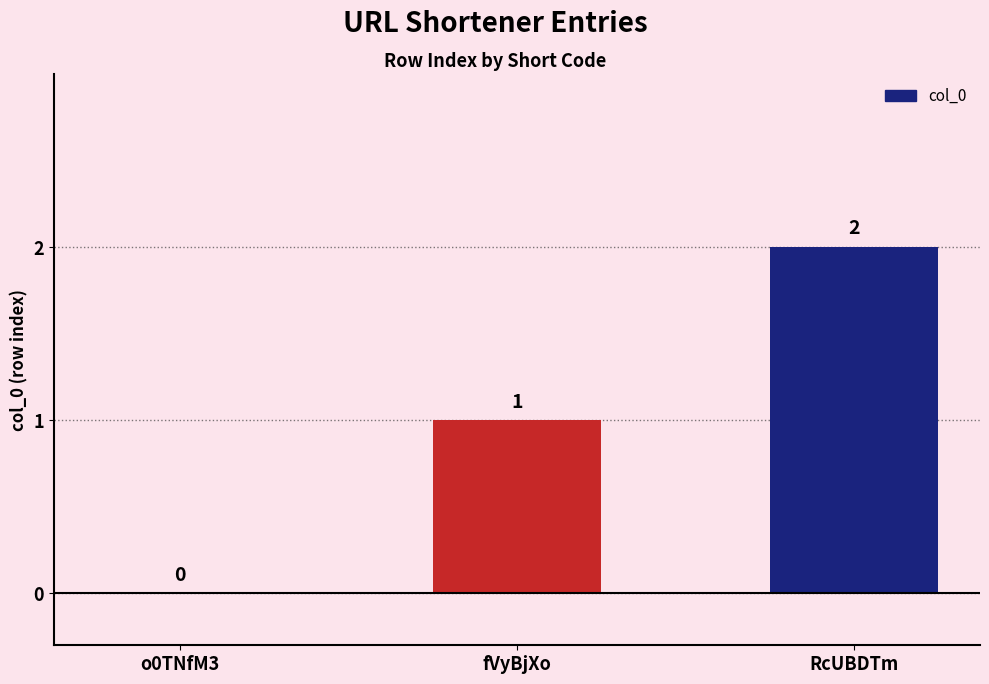

Which category has the highest value across all series?

RcUBDTm